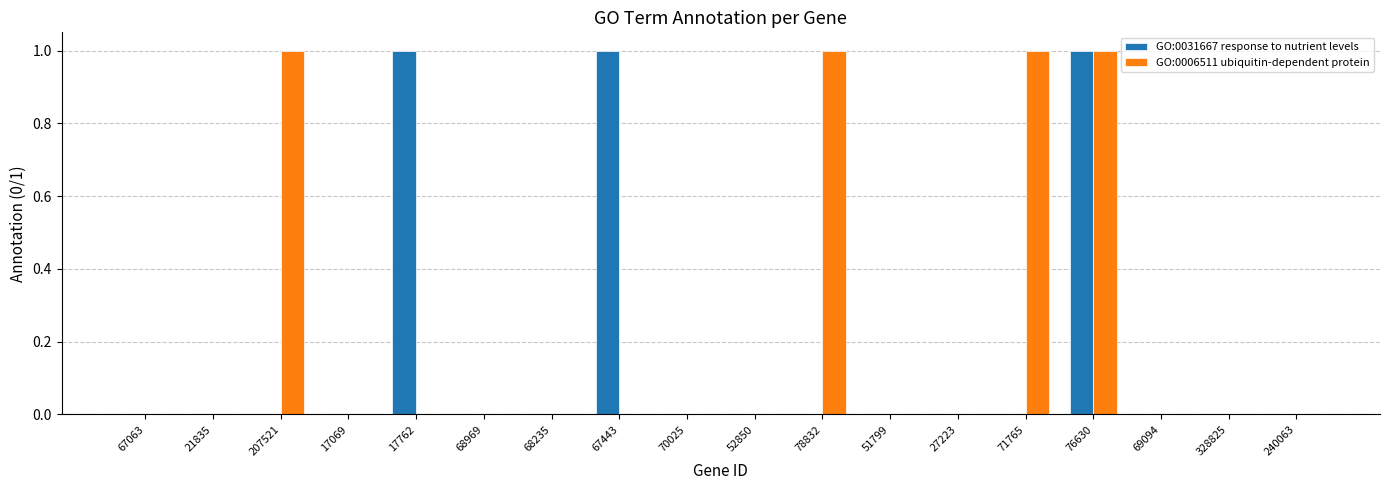

Between 78832 and 76630, which series saw the biggest shift?

GO:0031667 response to nutrient levels